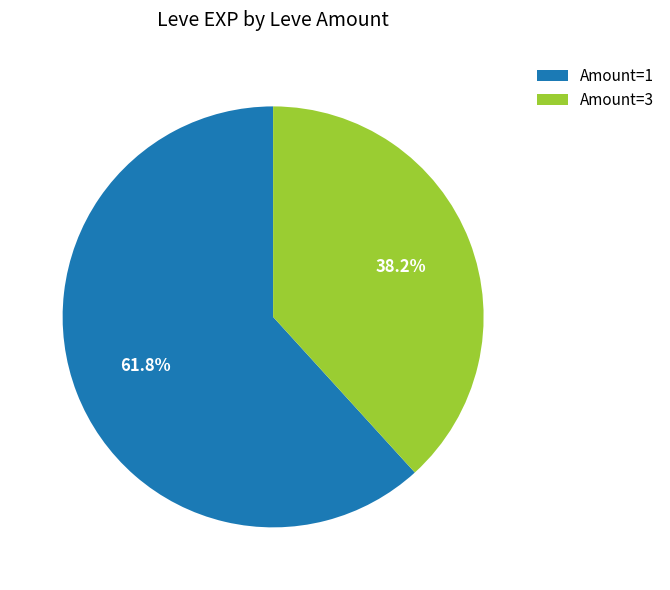

Does any single category account for the majority?

Yes